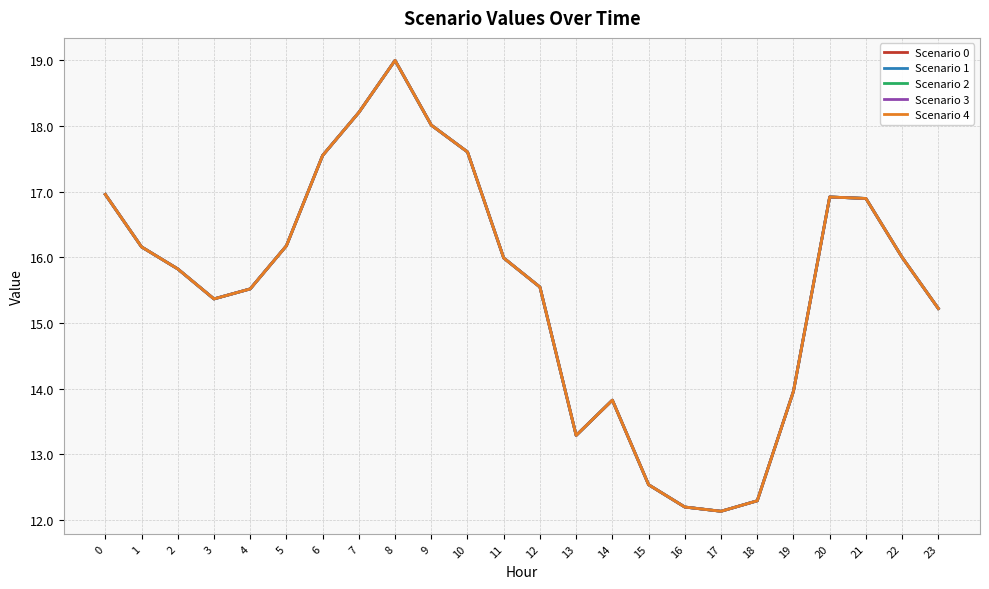

Which label corresponds to the smallest value in the chart?

17